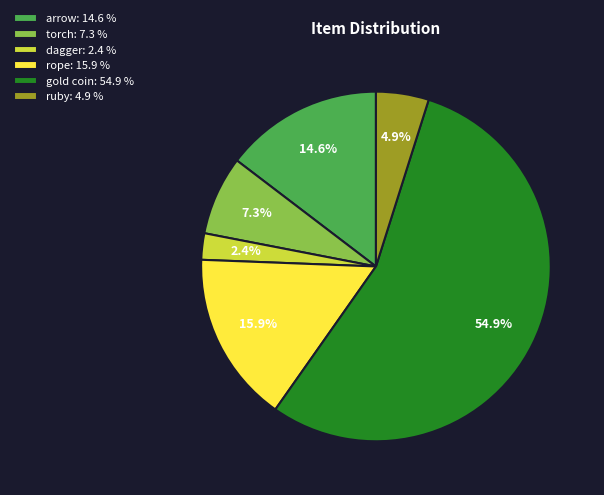

Rank the categories by value from lowest to highest.

dagger, ruby, torch, arrow, rope, gold coin